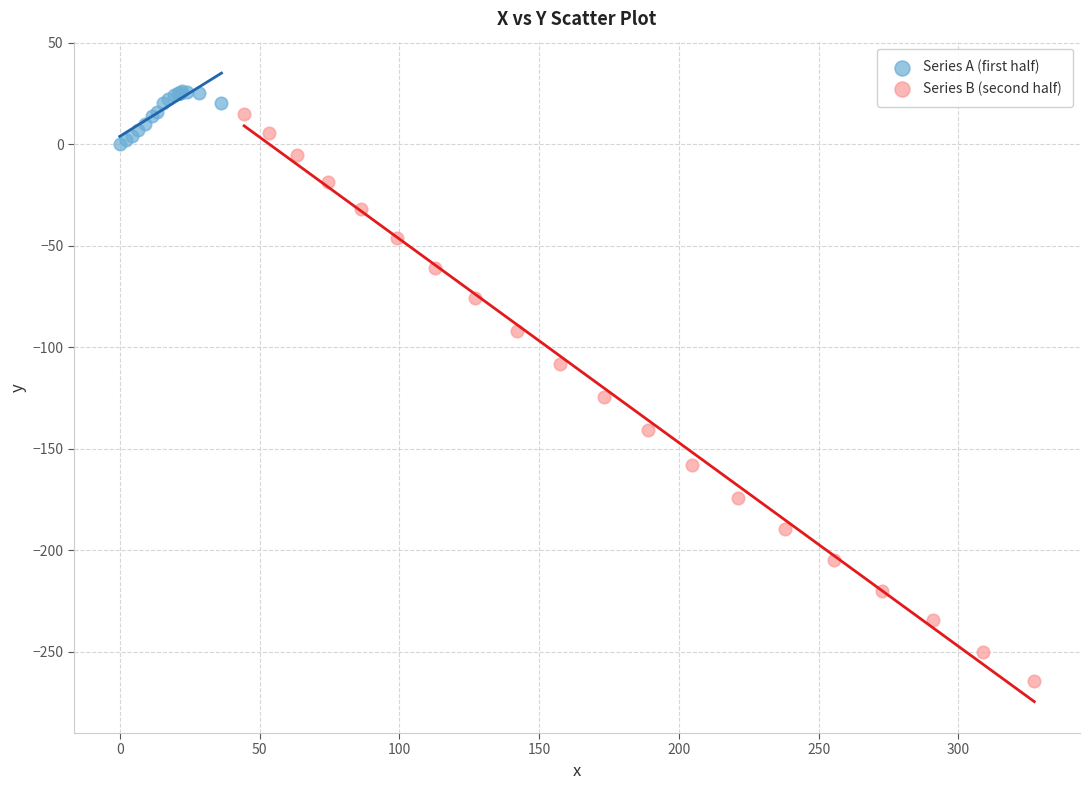

Which series contains the highest Y value?

Series A (first half)